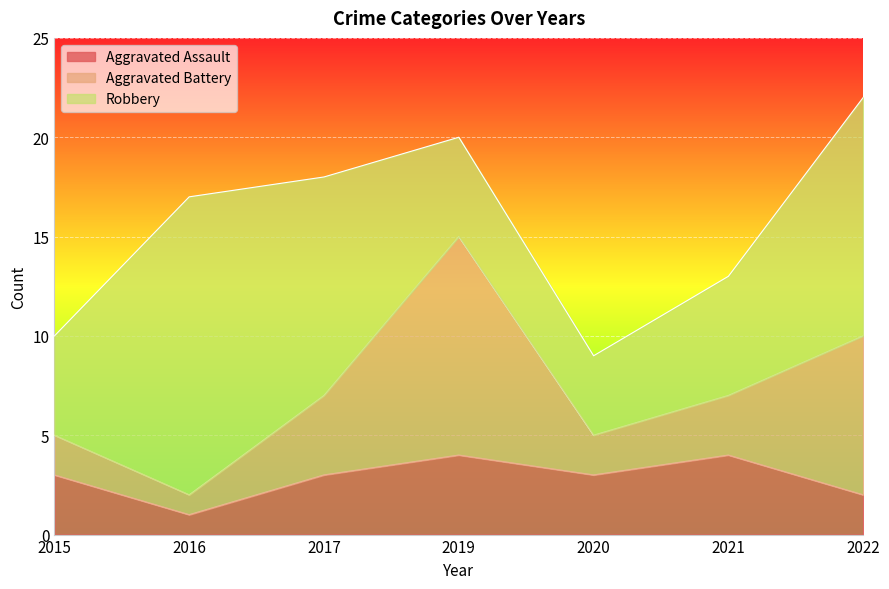

What is the minimum value shown in the chart?

1